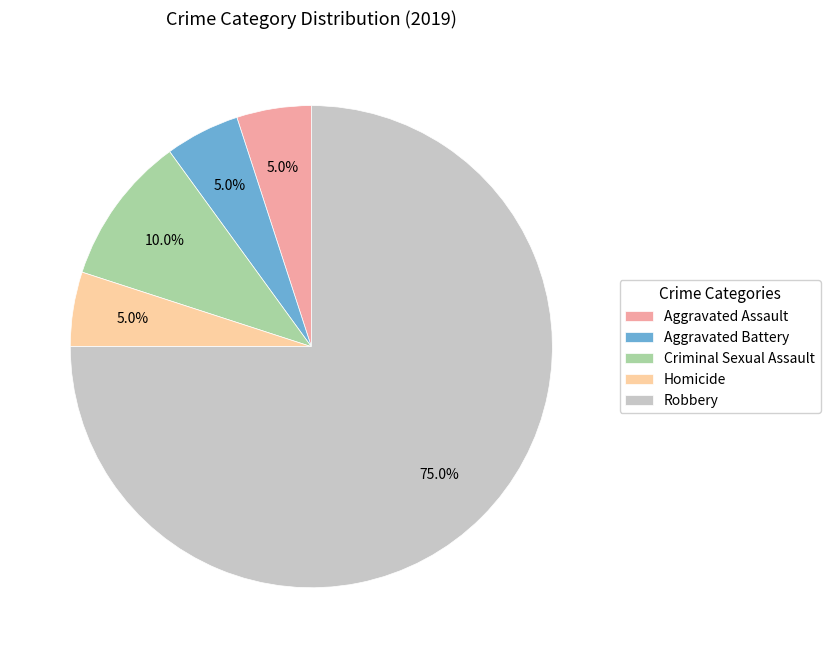

Which slice represents more than half of the pie?

Robbery